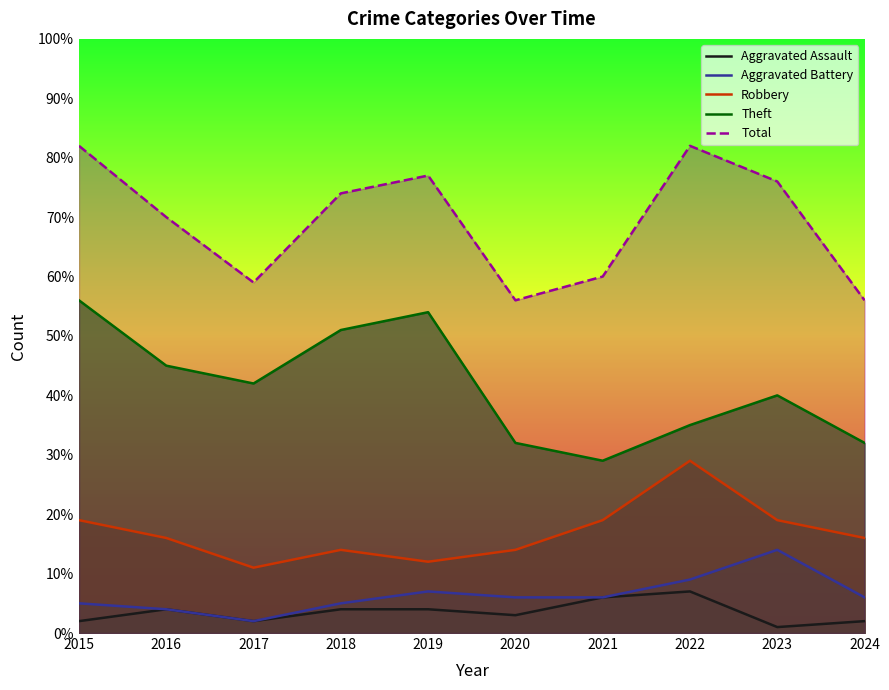

What is the spread (max minus min) of values at 2024?

54